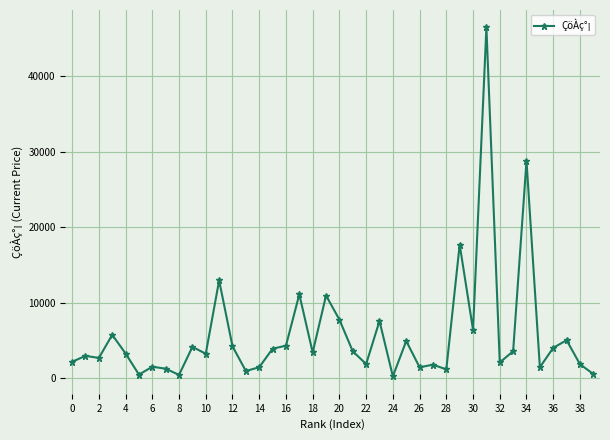

What is the maximum value shown in the chart?

46500